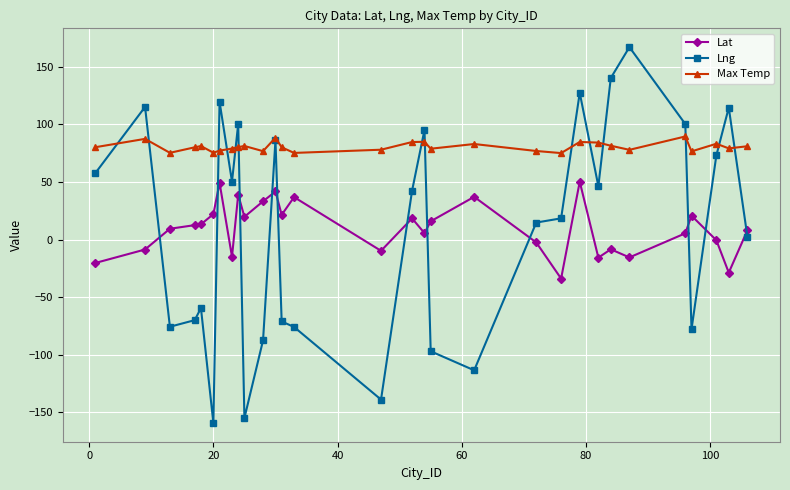

What are all the series names shown in the legend?

Lat, Lng, Max Temp